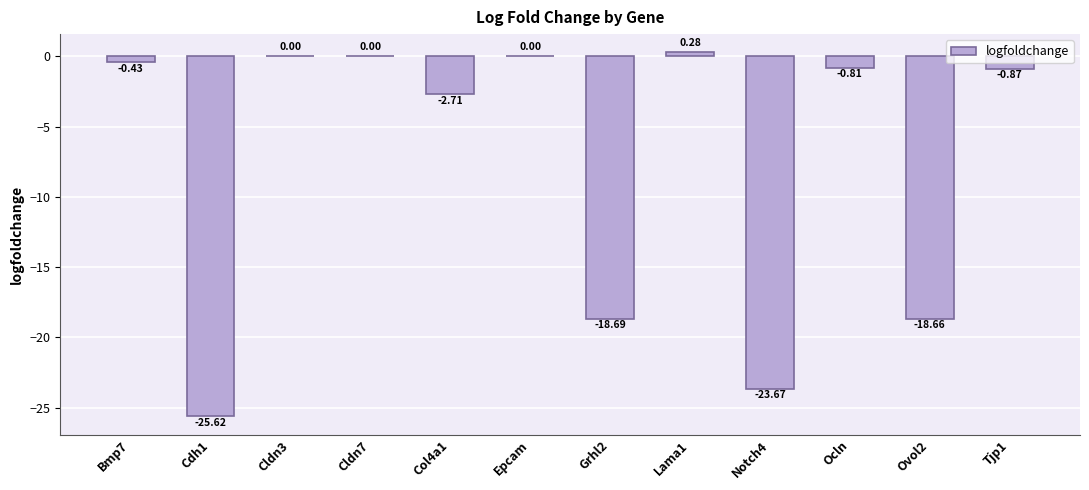

Between Ovol2 and Lama1, which is larger?

Lama1